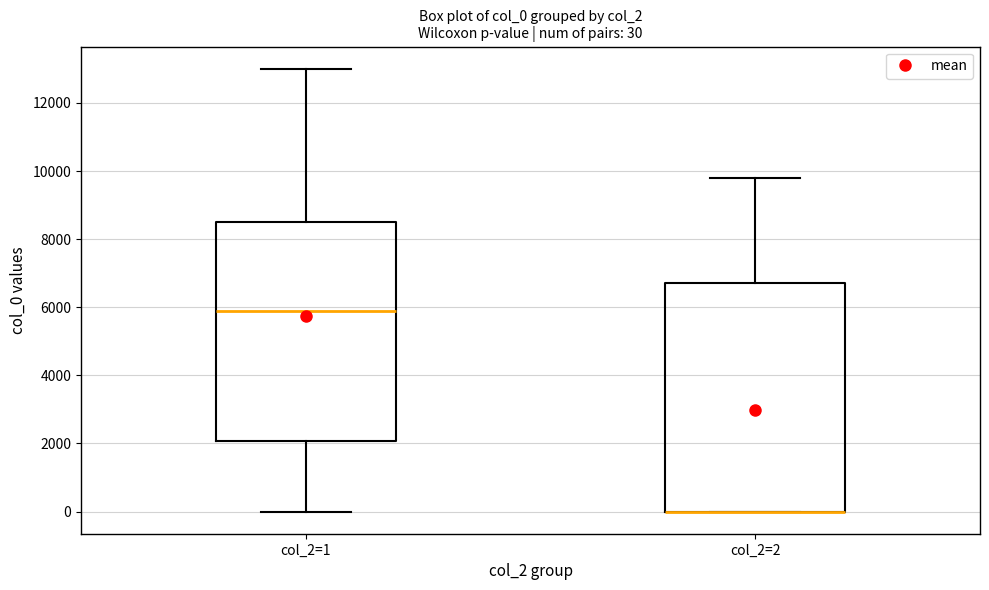

Which box is the tallest, from its lower edge to its upper edge?

col_2=2